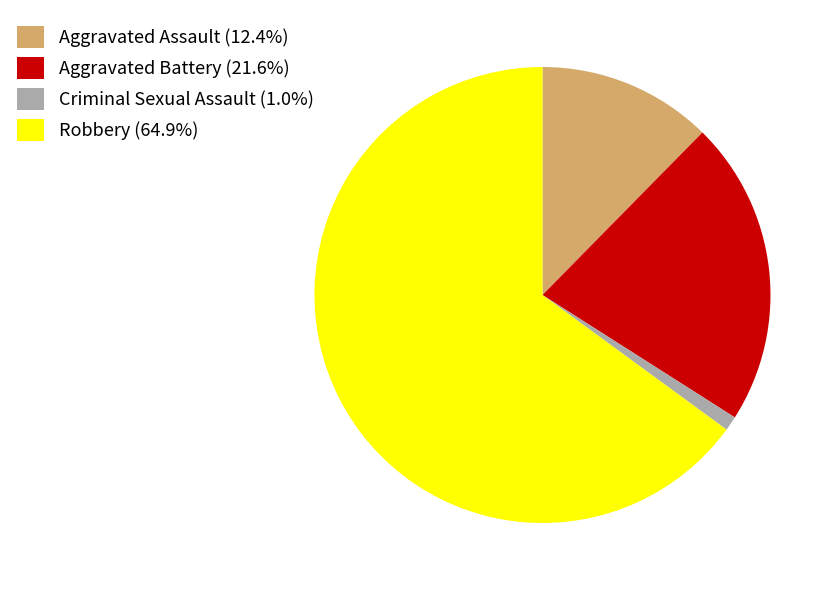

Which category has the biggest portion of the pie?

Robbery